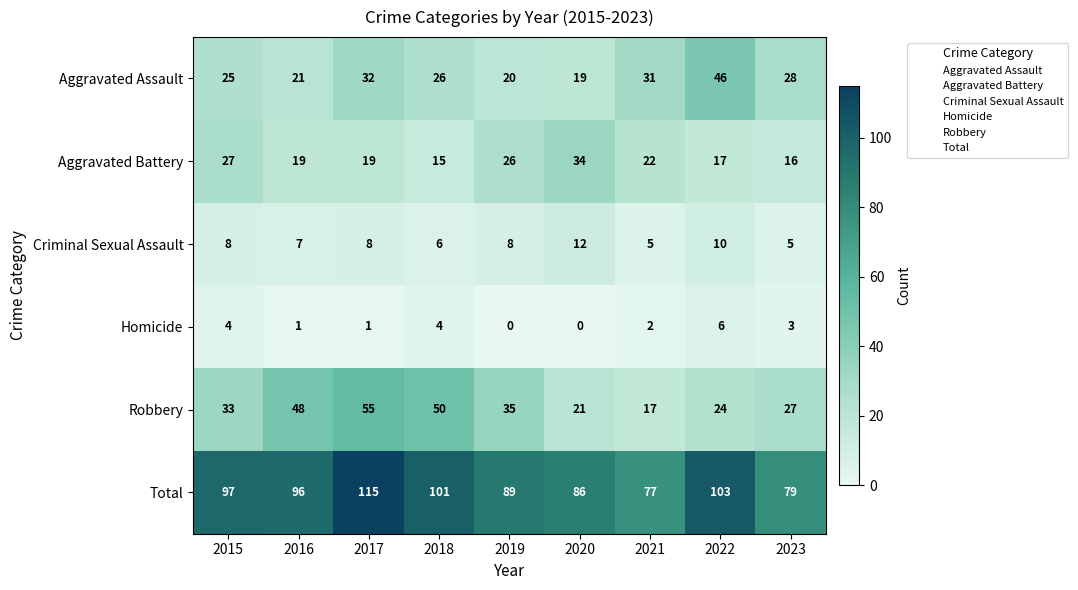

Which series has the largest total across all categories?

Total